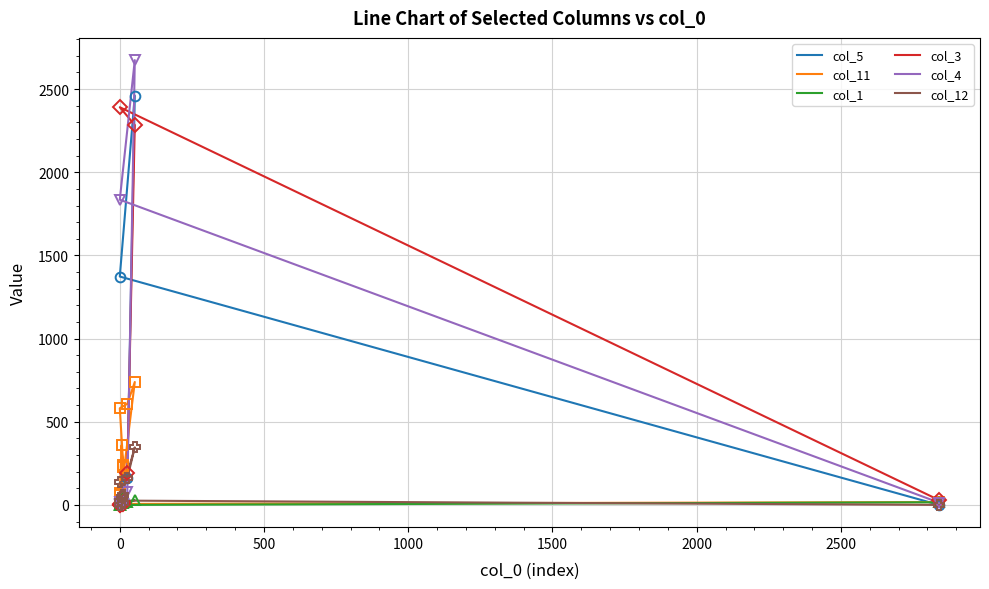

What is the value of the col_1 point at the 7th from the left?

18